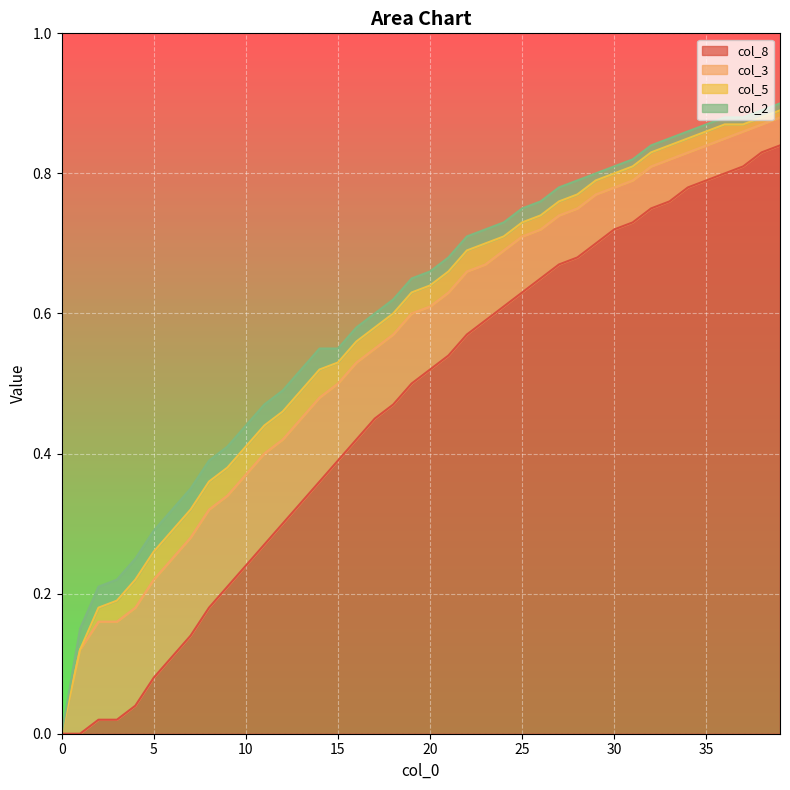

Which series changed the most between 3 and 33?

col_8